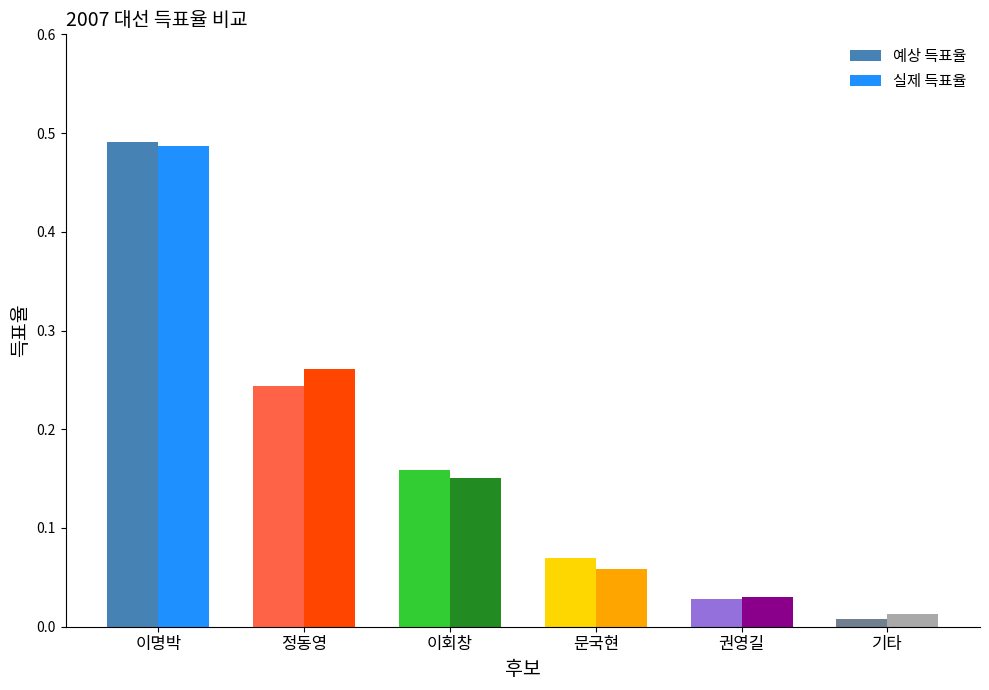

What is the sum of the 실제 득표율 values at 정동영 and 이명박?

0.7